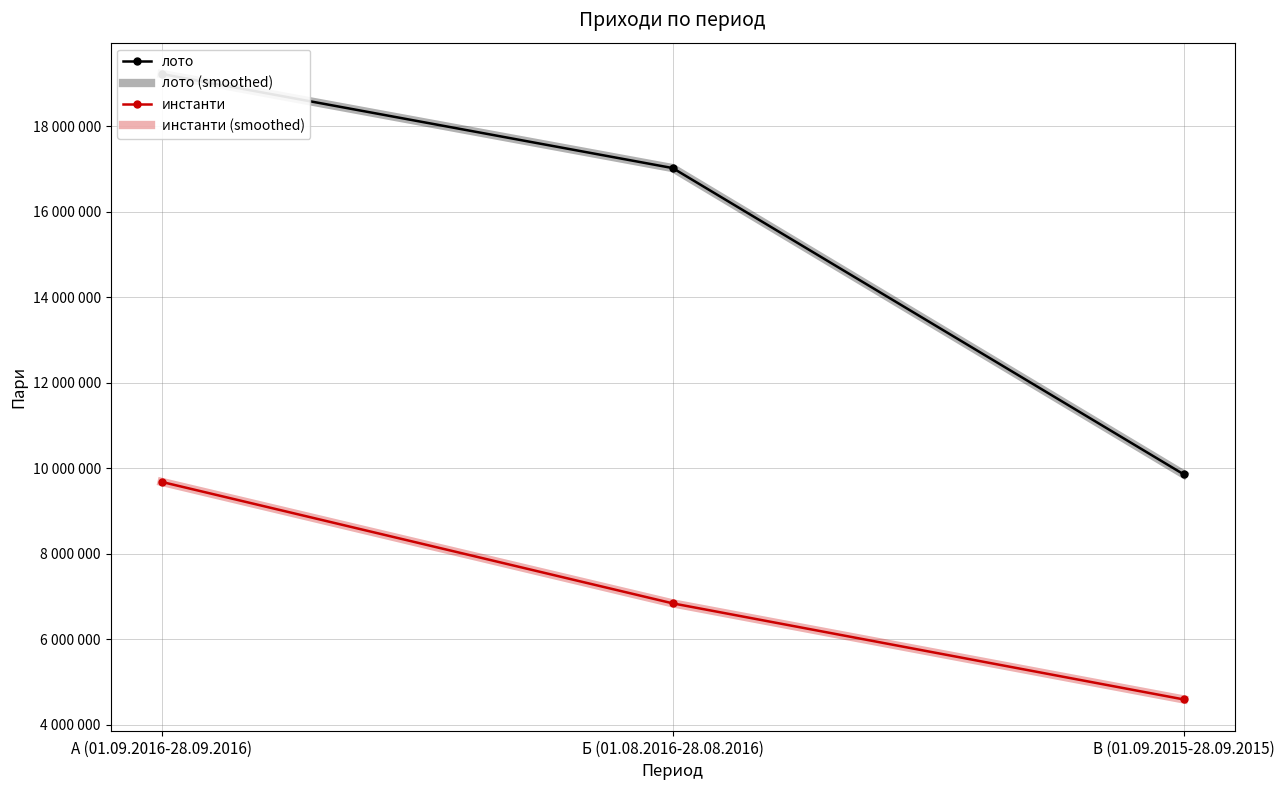

How many values in the лото series are below 17018565?

1